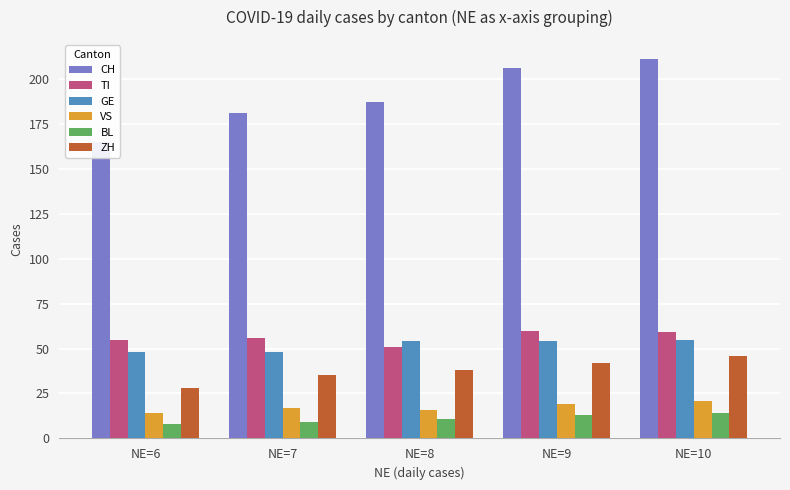

Is it true that GE equals 48 at NE=7?

True